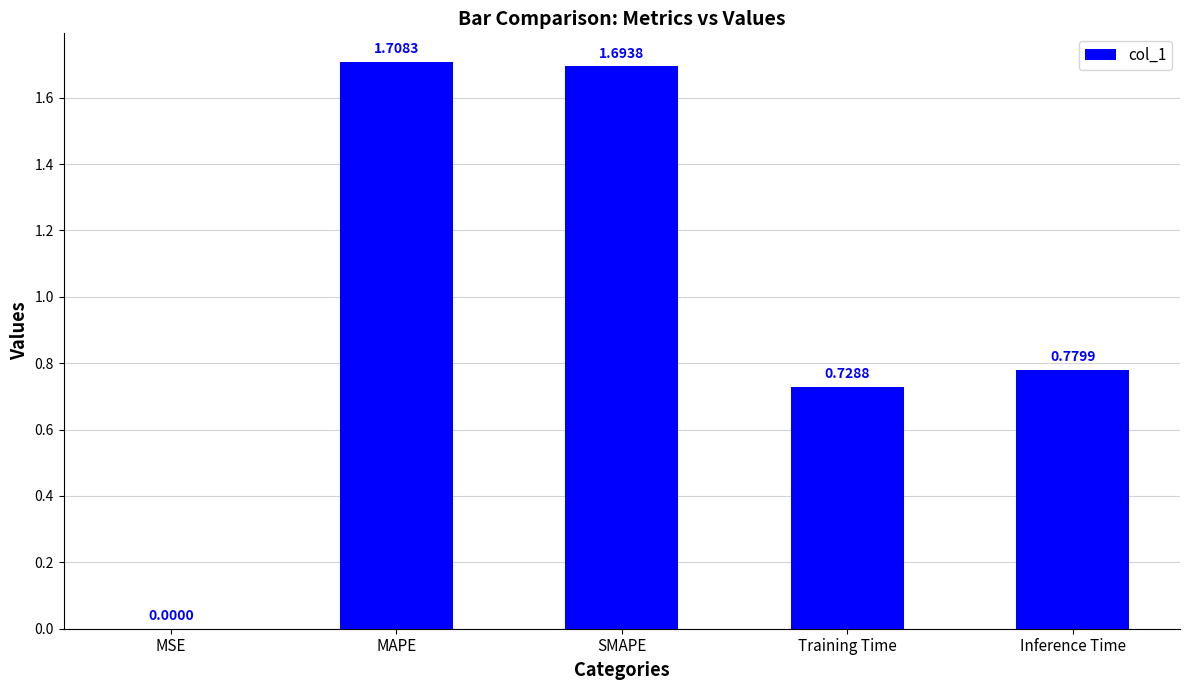

Between Inference Time and Training Time, which is larger?

Inference Time